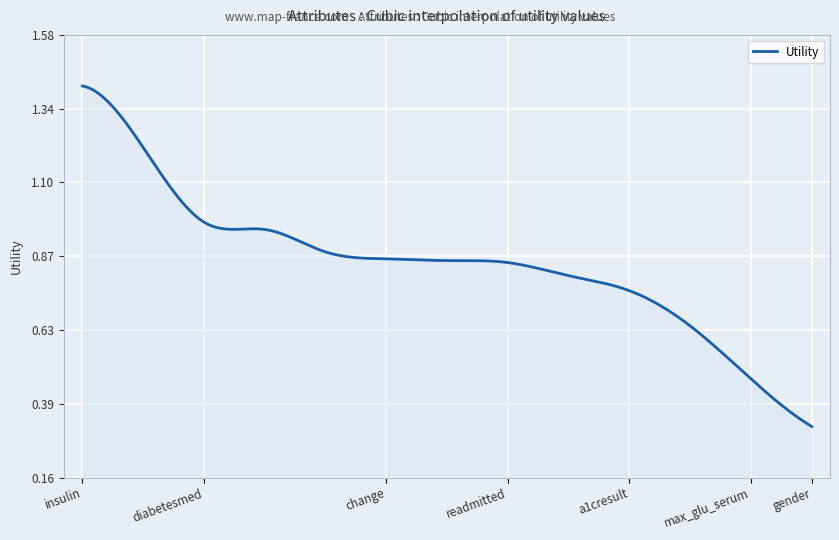

How many lines are shown in the chart?

1